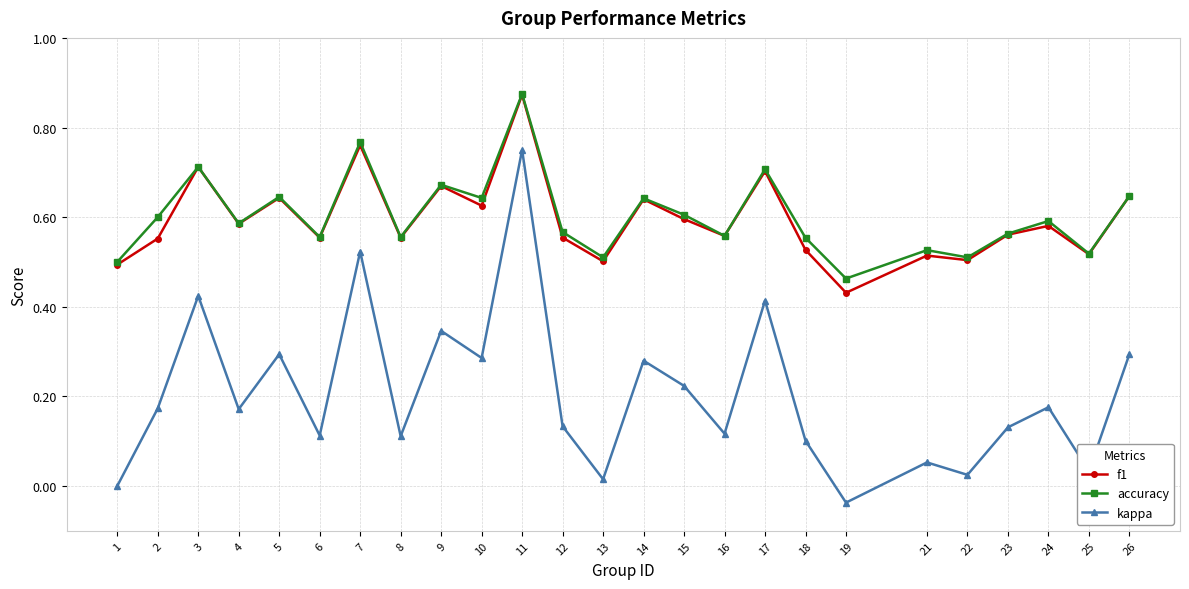

Which category has the lowest value in the accuracy series?

19